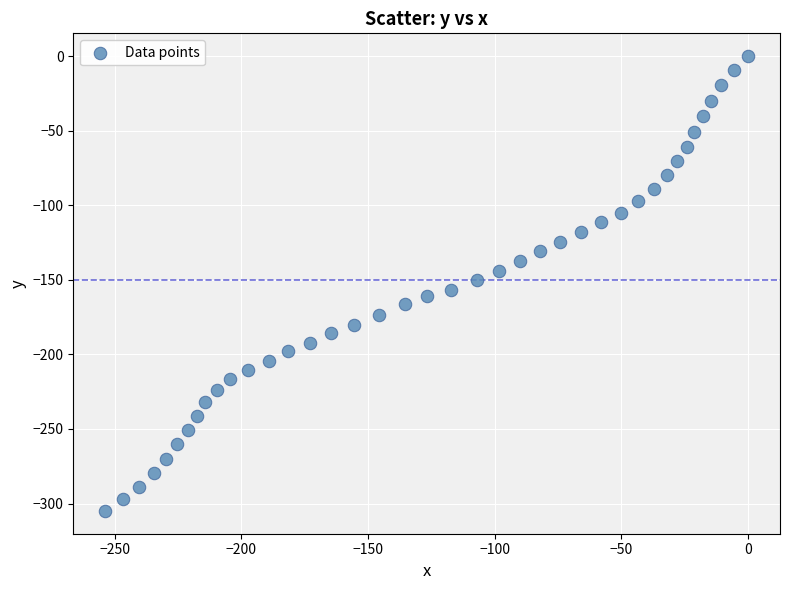

What is the range of X values (max minus min)?

253.7